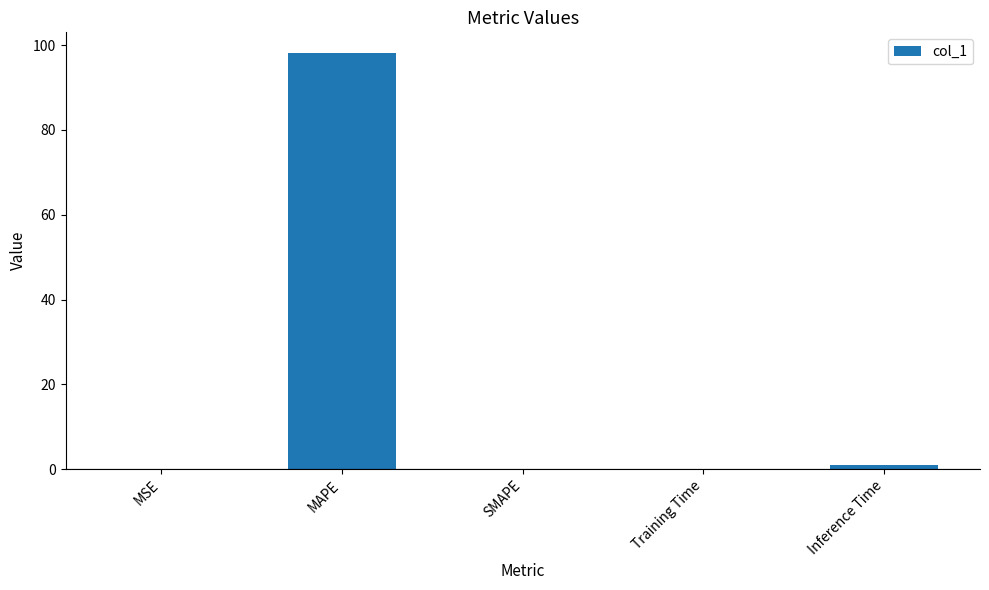

Does the chart contain stacked bars?

No